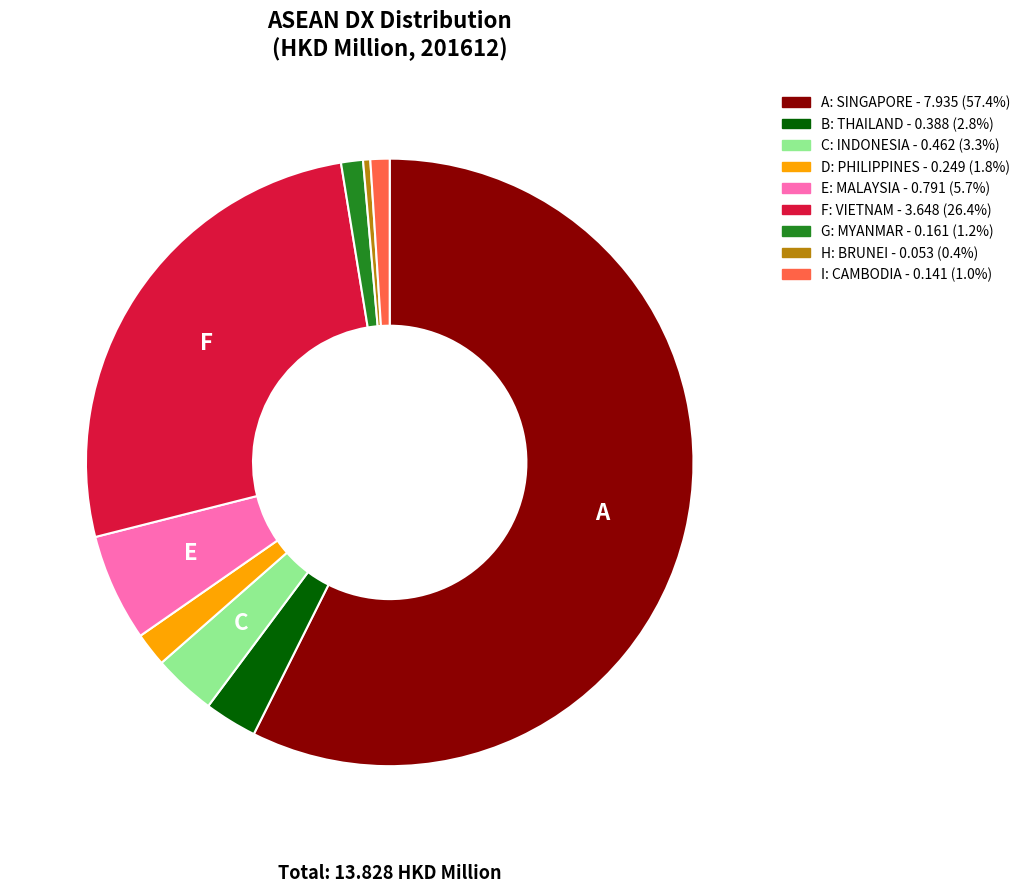

Does any single category account for the majority?

Yes